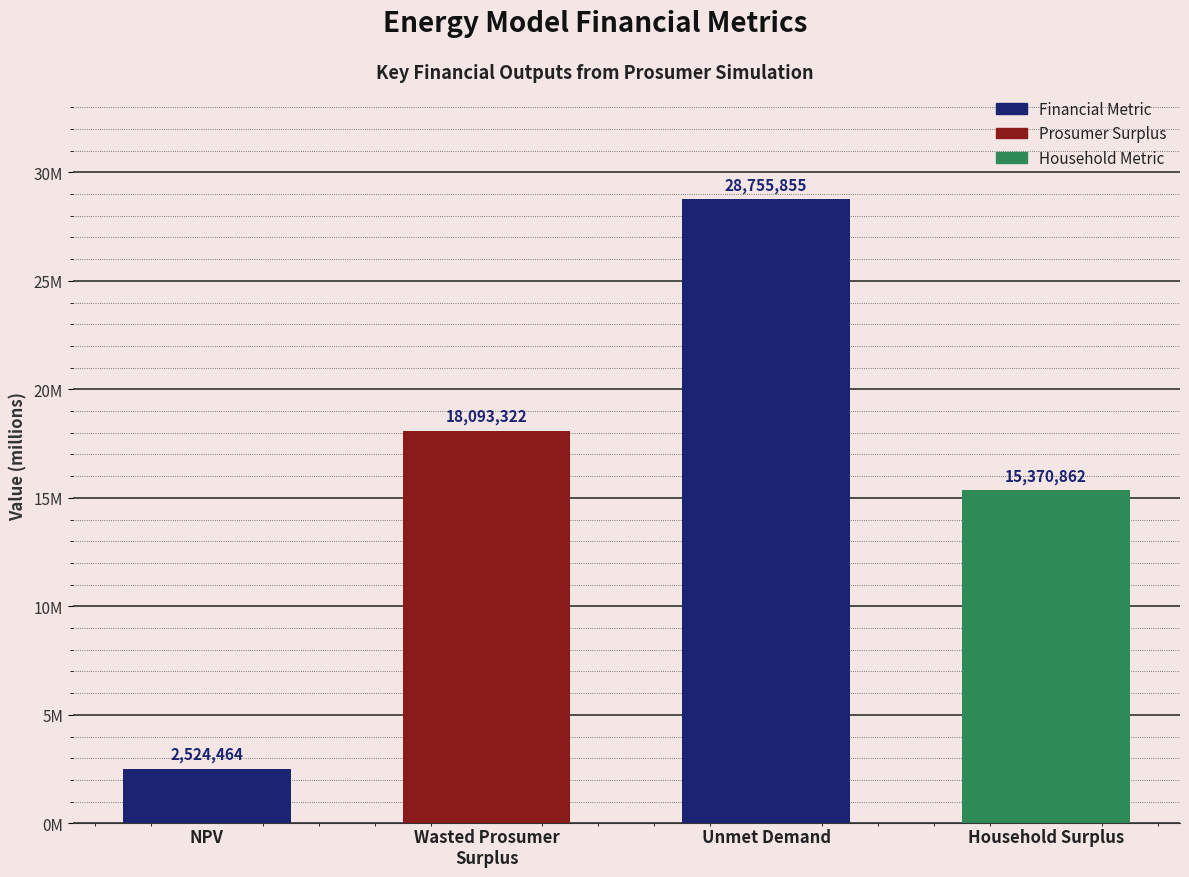

At which label does the data first exceed 18093321?

Wasted Prosumer
Surplus